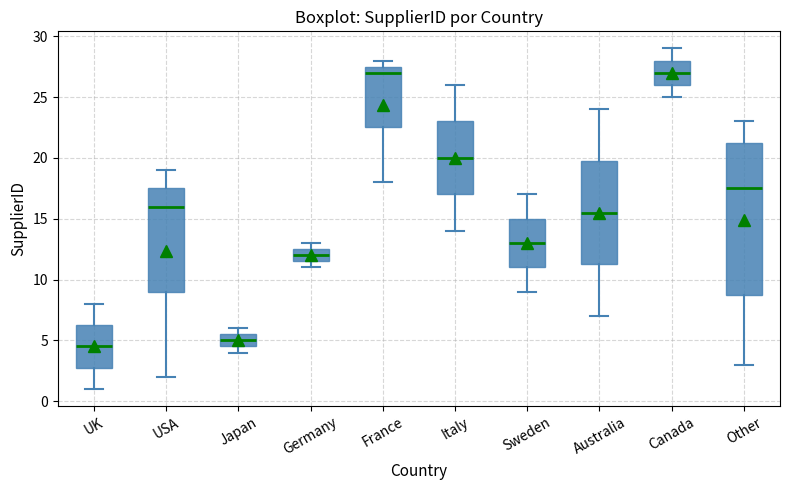

Which box has the lowest median line?

UK